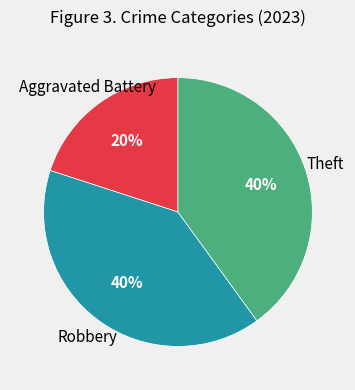

Does Aggravated Battery represent more than half of the total?

No